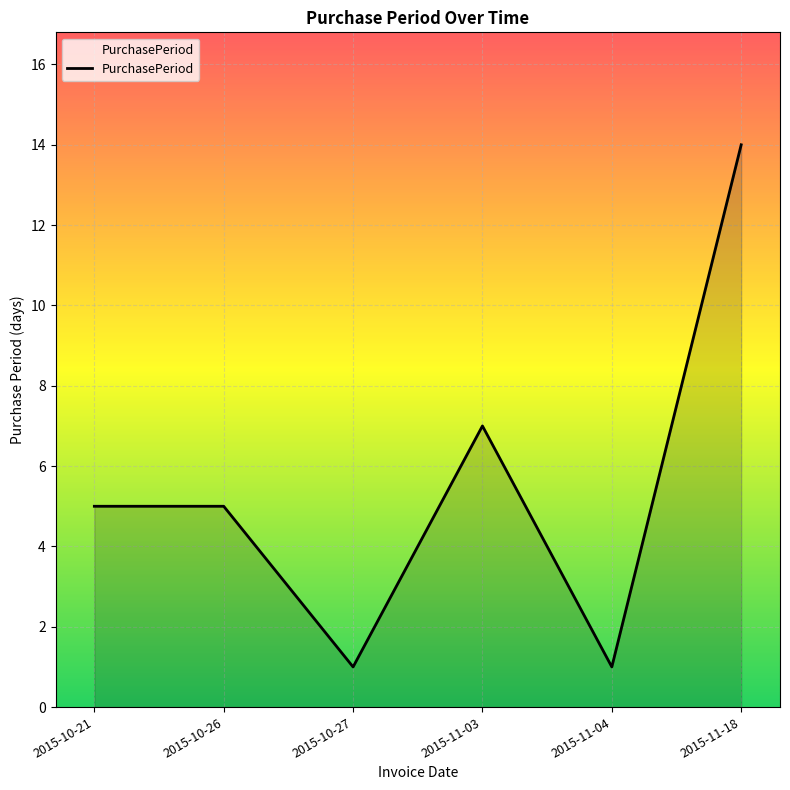

What is the greatest value displayed?

14